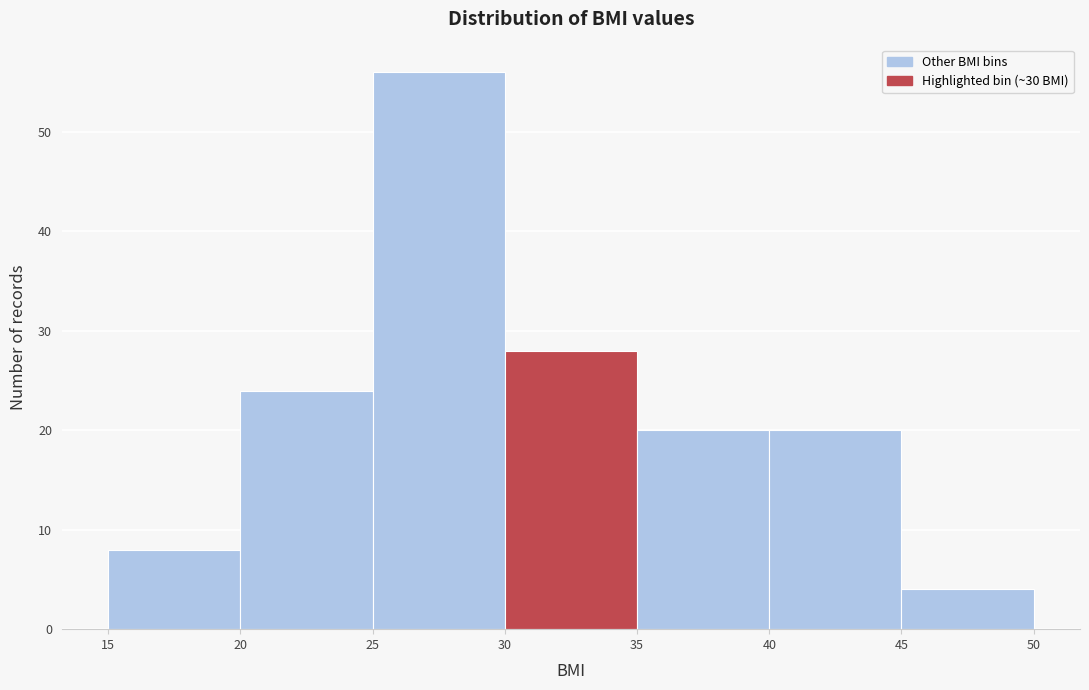

Reading left to right, transcribe this chart: for each bar, give the range it covers on the x-axis and its height. The values are not printed on the chart, so give them approximately, as read against the axis.

15 to 20: 8
20 to 25: 24
25 to 30: 56
30 to 35: 28
35 to 40: 20
40 to 45: 20
45 to 50: 4